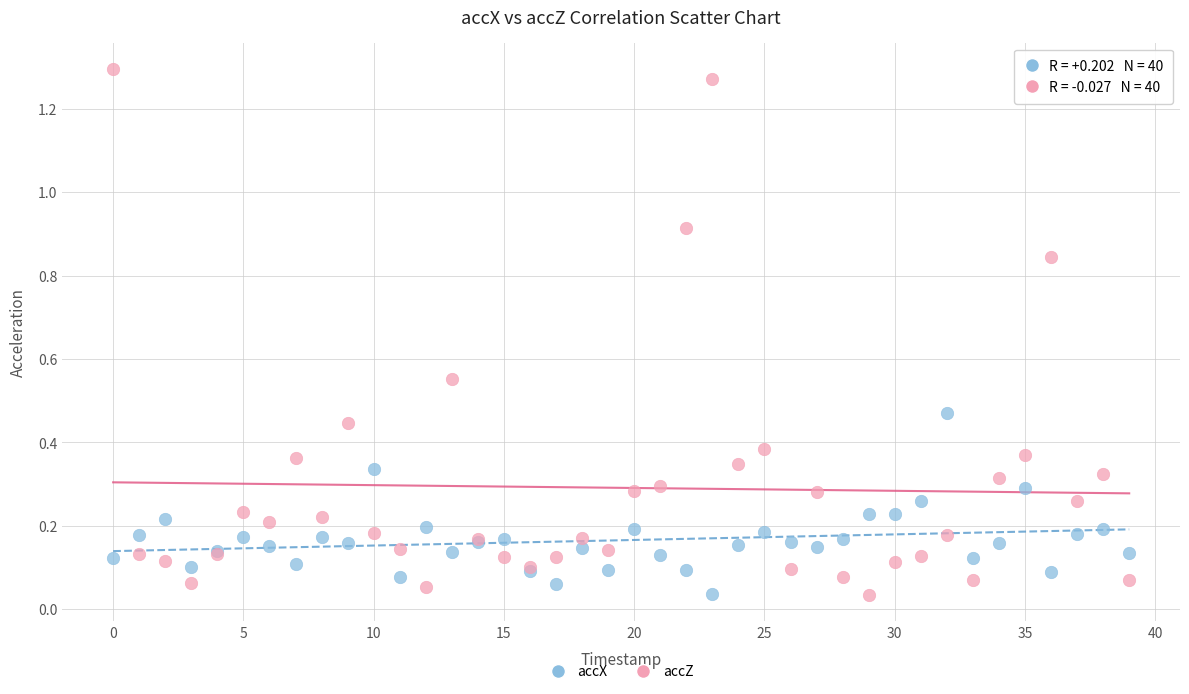

Which series reaches the maximum Y coordinate?

accZ